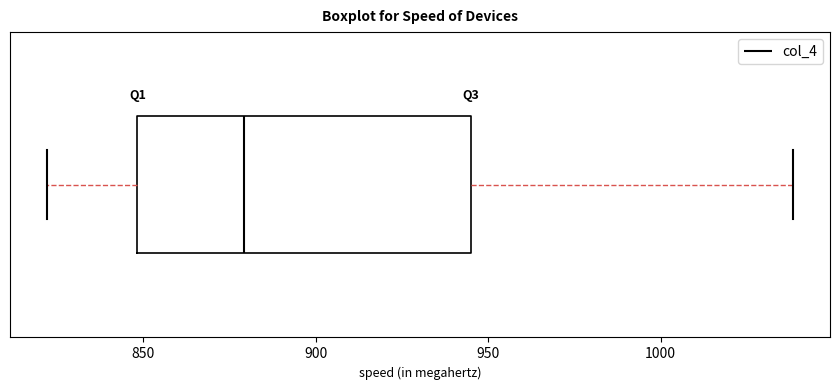

Read this box plot against the x-axis: the position of the median line, the range covered by the box, and the ends of both whiskers. The values are not printed on the chart, so give them approximately, as read against the axis.

median 880, box 850 to 945, whiskers 820 to 1040